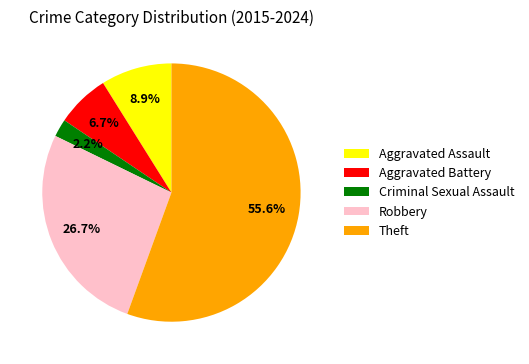

What is the largest slice in the pie chart?

Theft